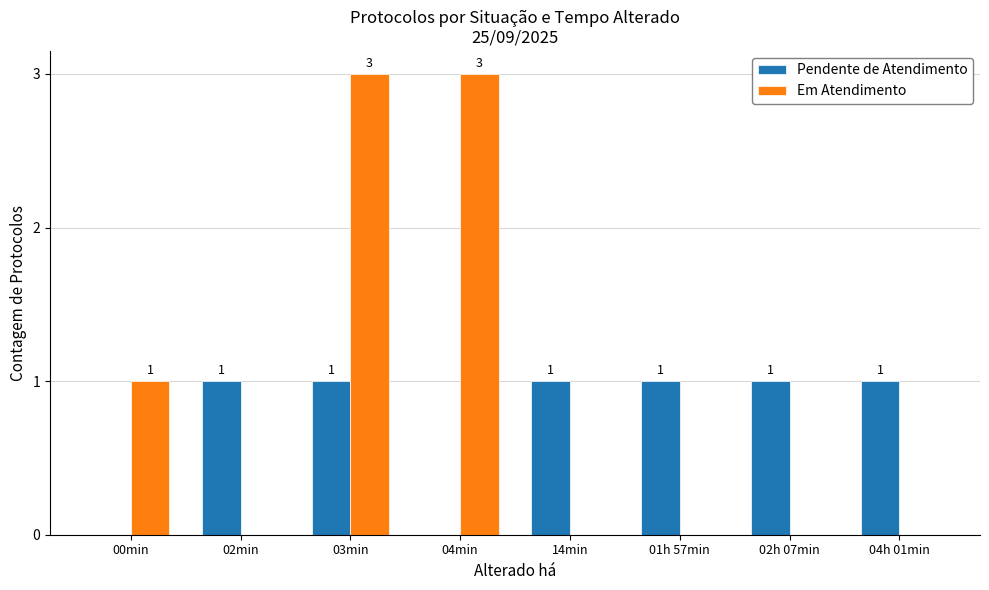

Which series has the largest range (max minus min)?

Em Atendimento